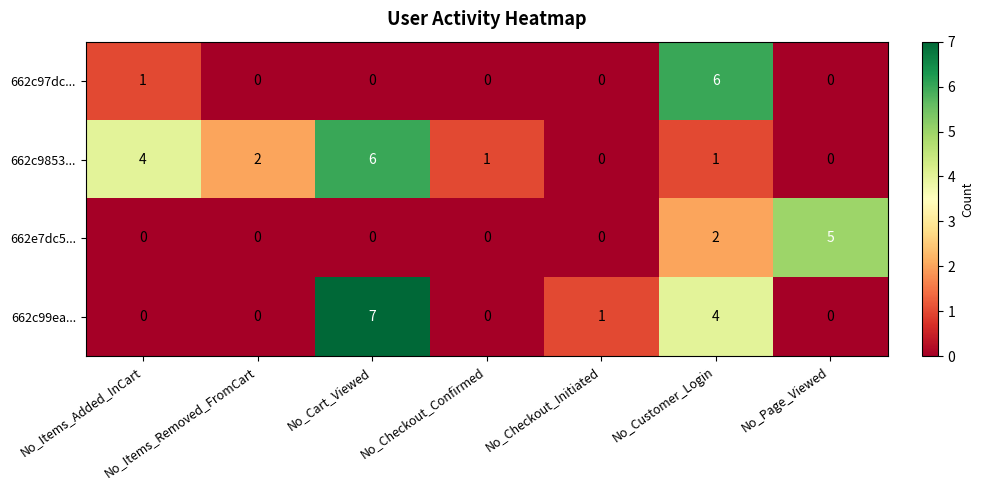

At which category does the chart reach its peak across all series?

No_Cart_Viewed